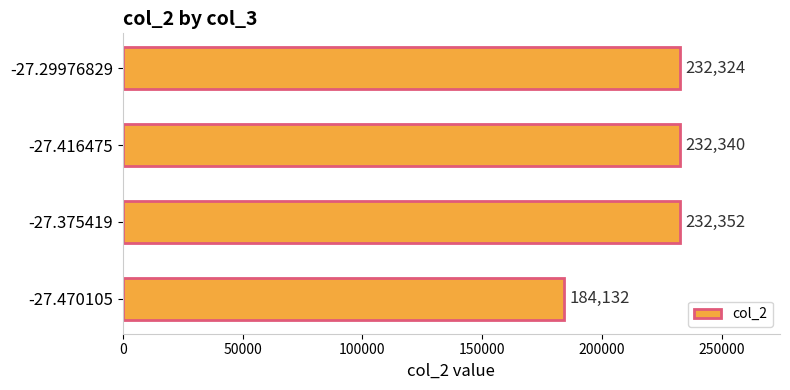

List the labels in order of value, smallest first.

-27.470105, -27.29976829, -27.416475, -27.375419